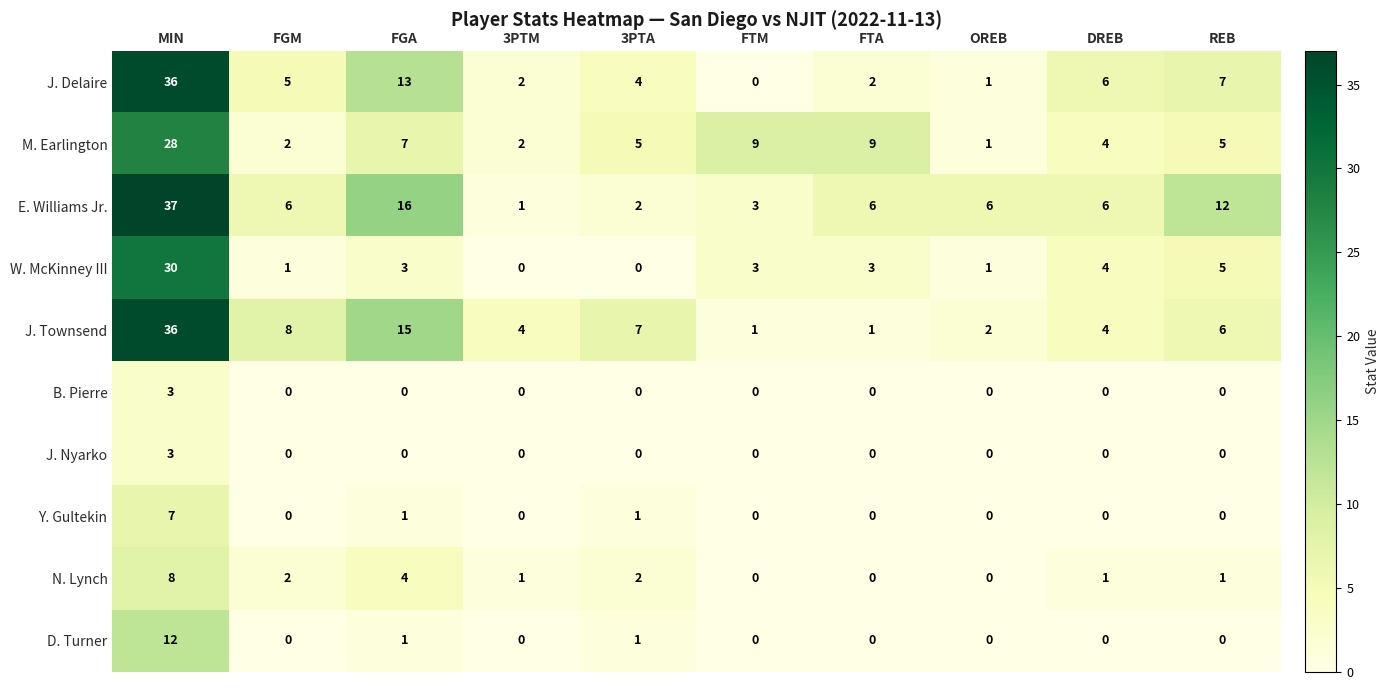

Is the value of J. Townsend at FGM greater than the value of Y. Gultekin at OREB?

Yes